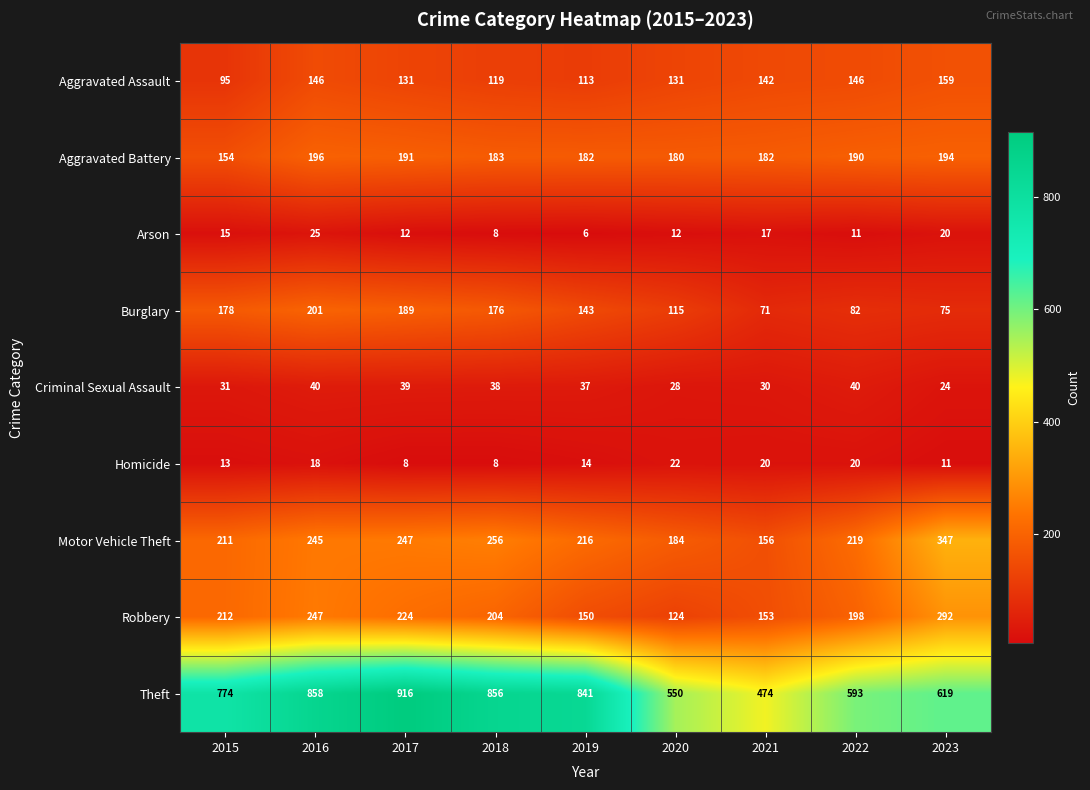

Is it true that Arson equals 22 at 2015?

False